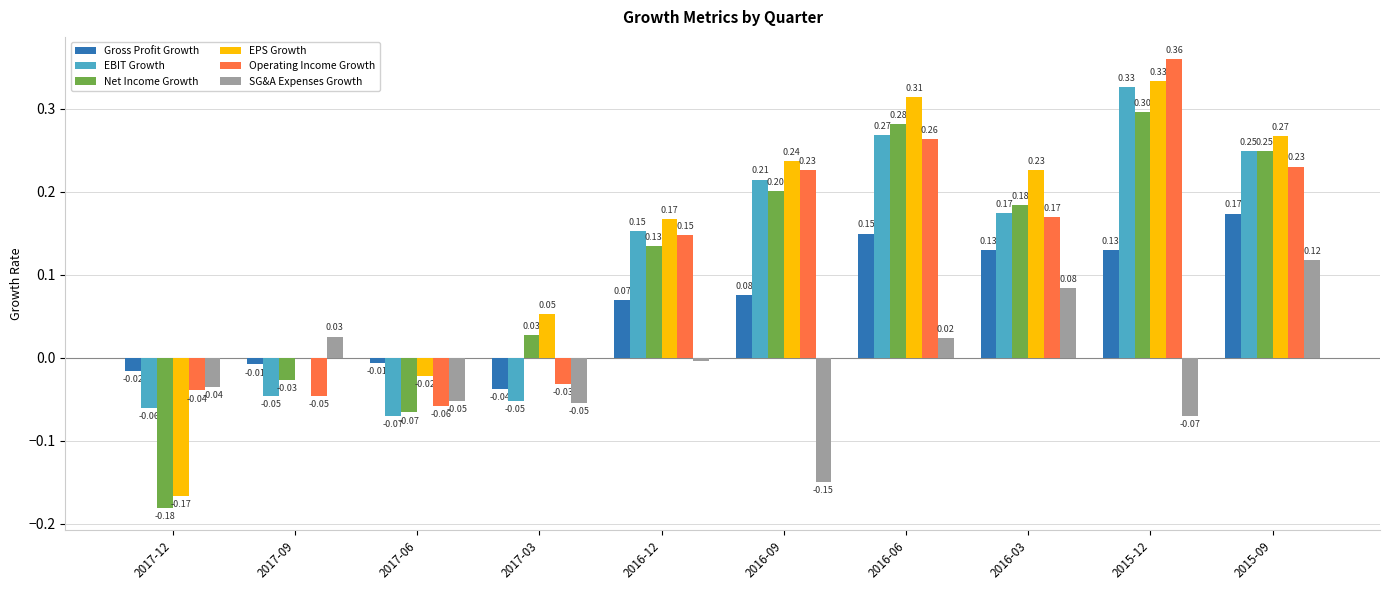

What is the sum of all Operating Income Growth values?

1.2